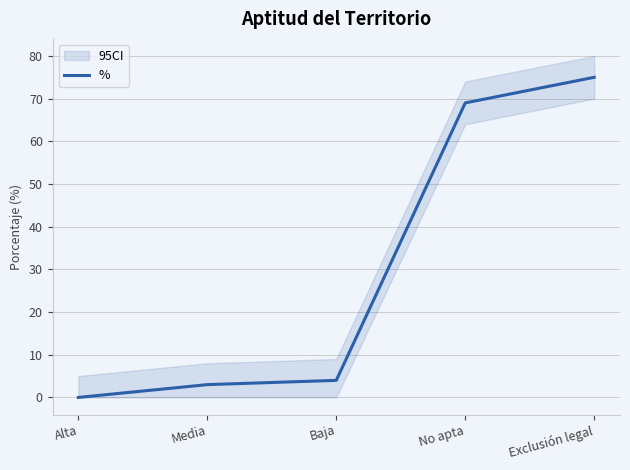

List the labels in order of value, largest first.

Exclusión legal, No apta, Baja, Media, Alta